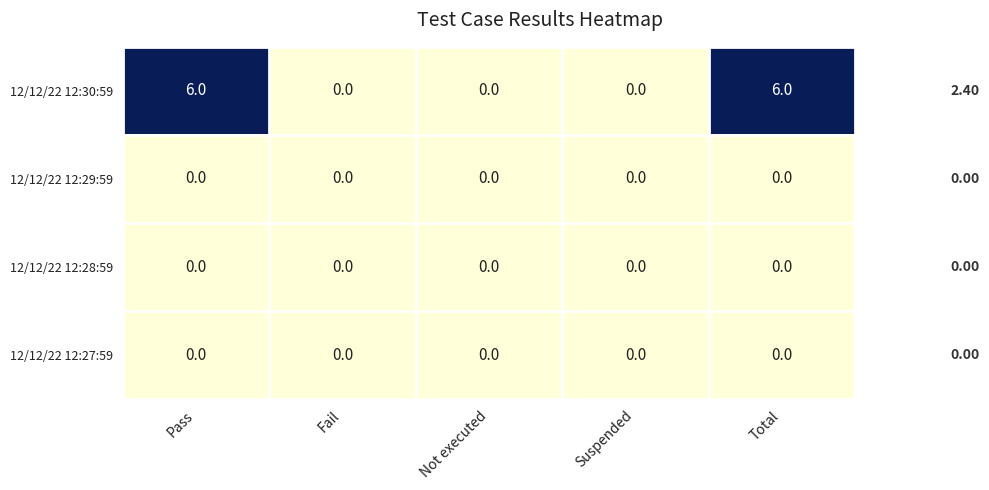

What is the spread (max minus min) of values at Total?

6